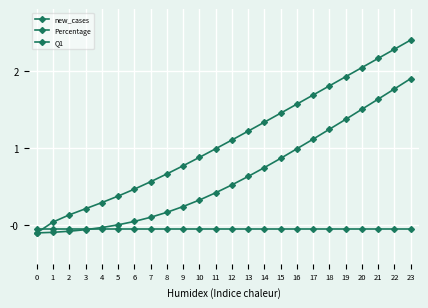

What is the approximate value of Percentage at 7?

0.1